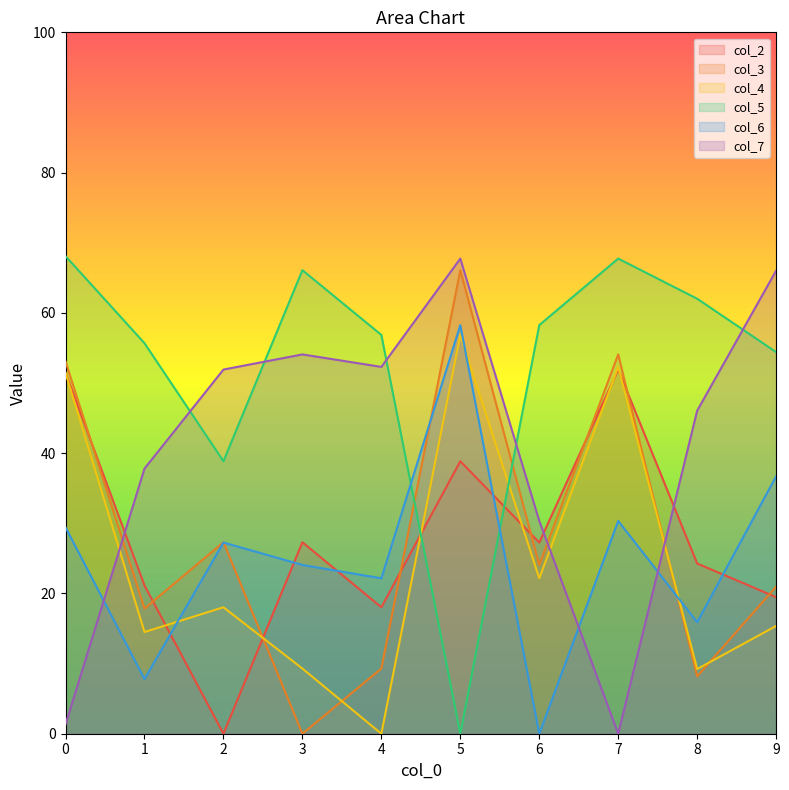

What are all the series names shown in the legend?

col_2, col_3, col_4, col_5, col_6, col_7